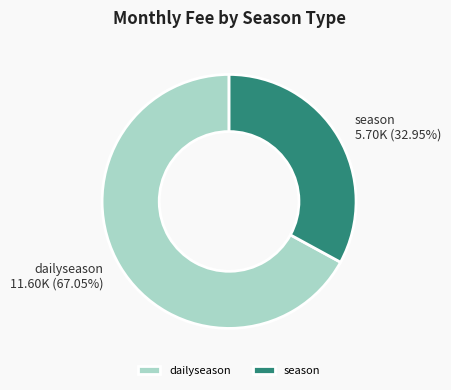

How many slices are in this pie chart?

2